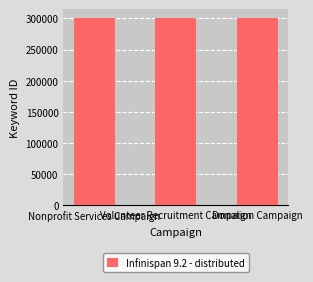

Are the bars horizontal?

No